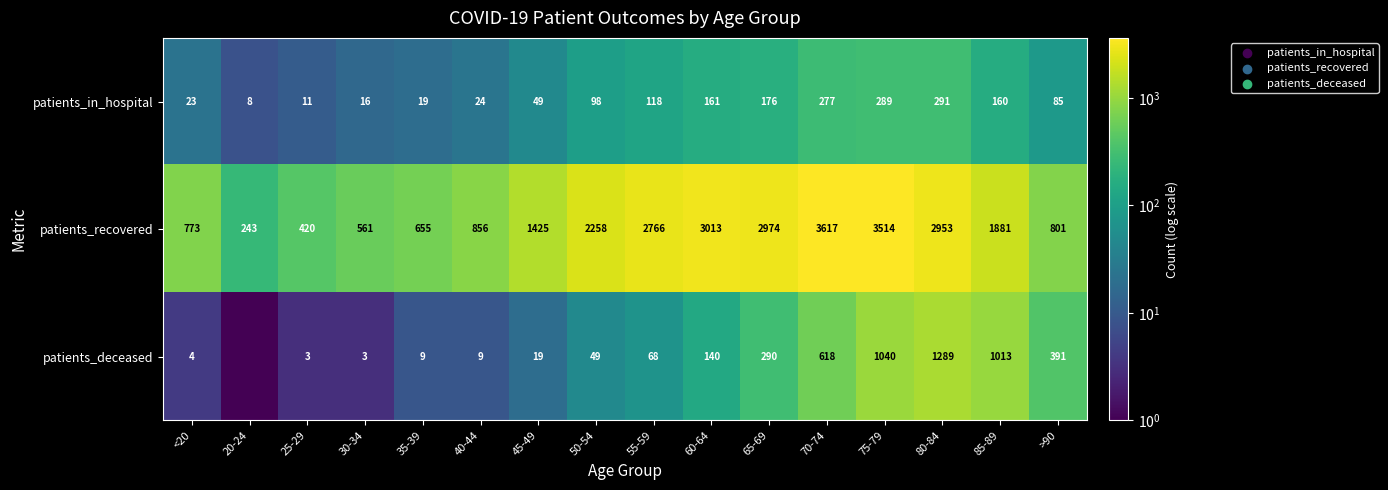

Which category has the lowest value in the patients_recovered series?

20-24